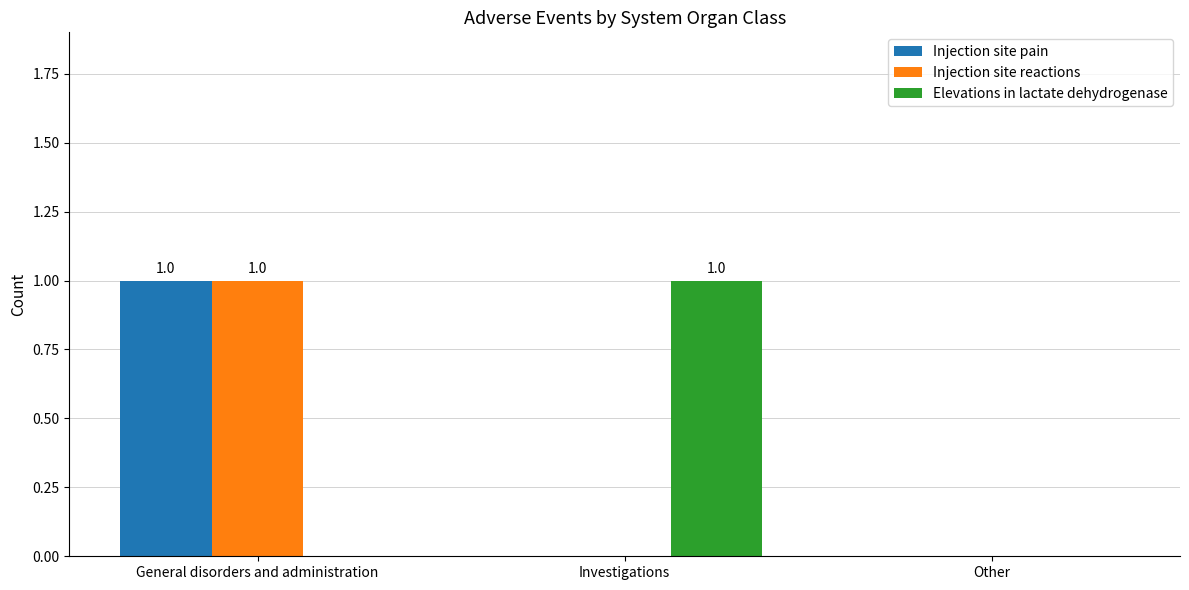

Count the number of data series in this chart.

3